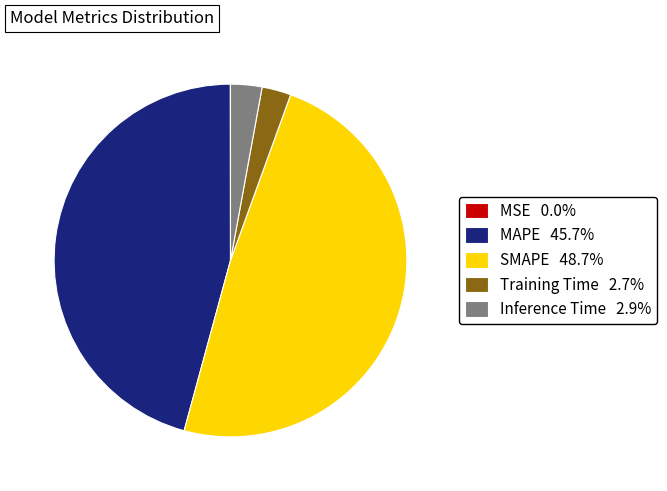

Which slice is the largest?

SMAPE